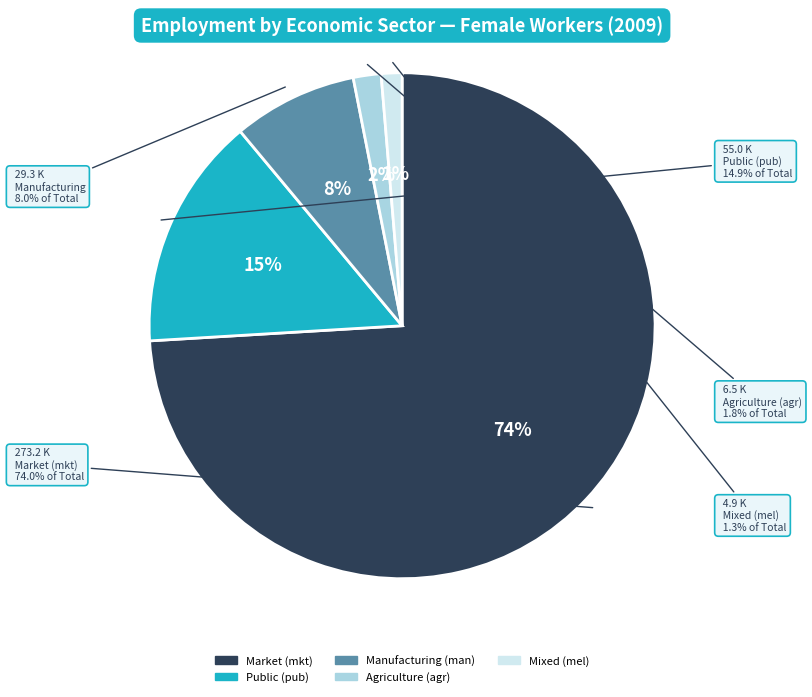

Combined, do eco_aggregate_mel and eco_aggregate_agr account for over 50%?

No